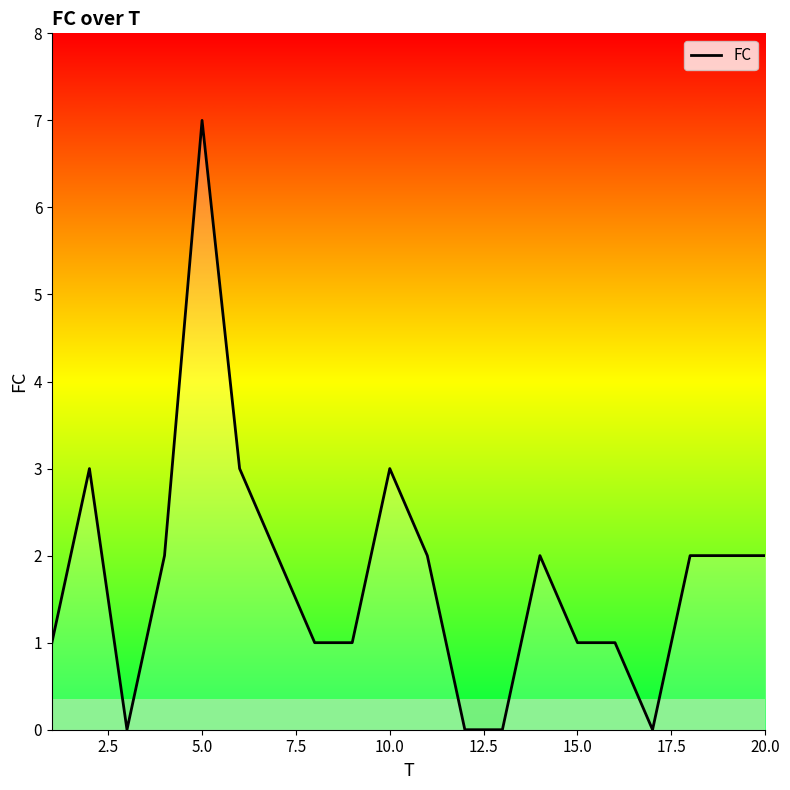

What is the greatest value displayed?

7